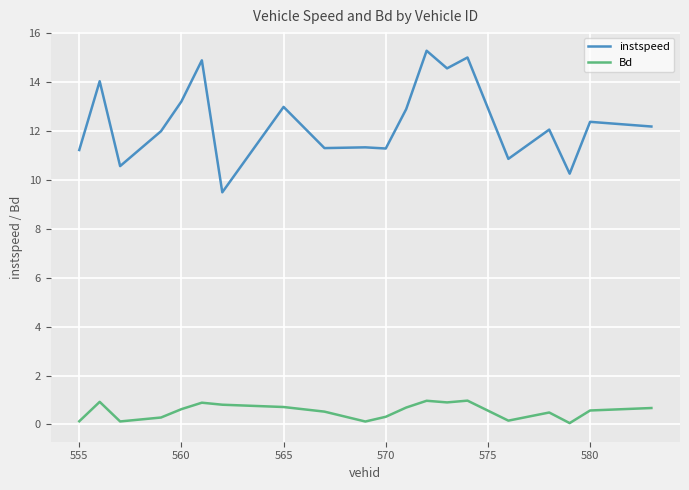

What is the highest value of the instspeed series?

15.3